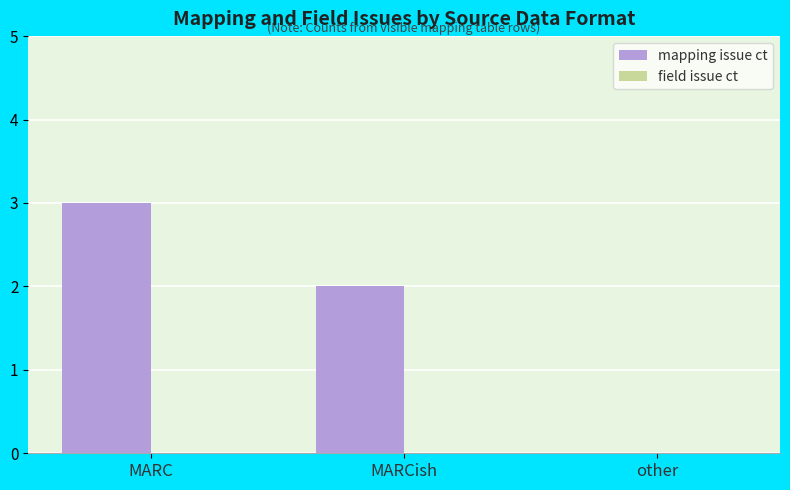

True or false: the data shows 4 at MARC.

False